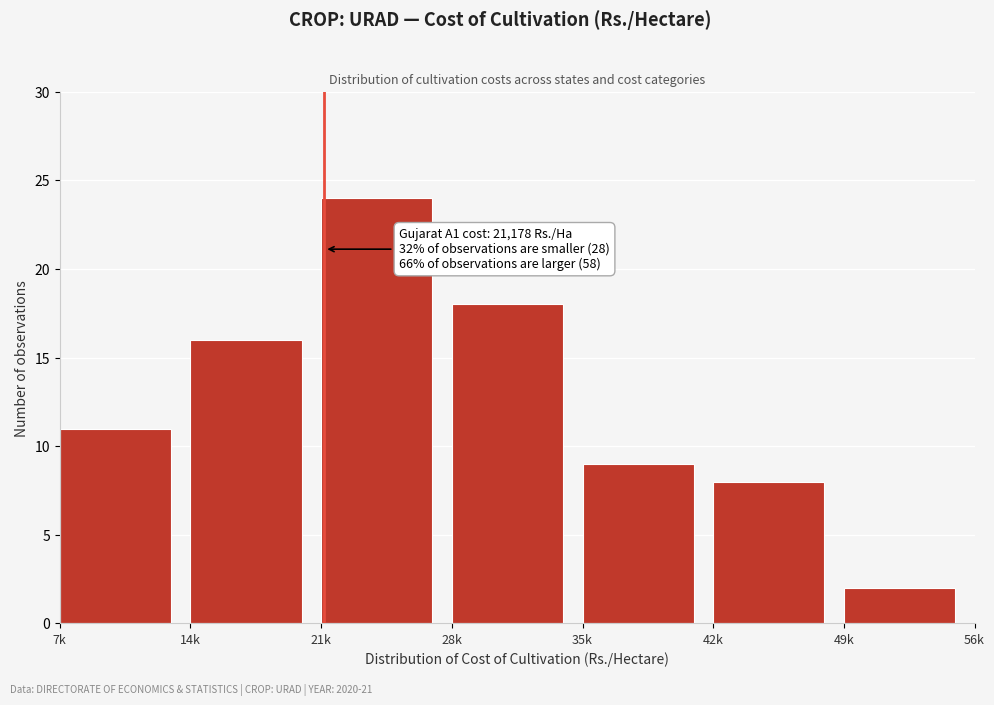

Reading left to right, extract all data points from this chart.

7k=11	14k=16	21k=24	28k=18	35k=9	42k=8	49k=2